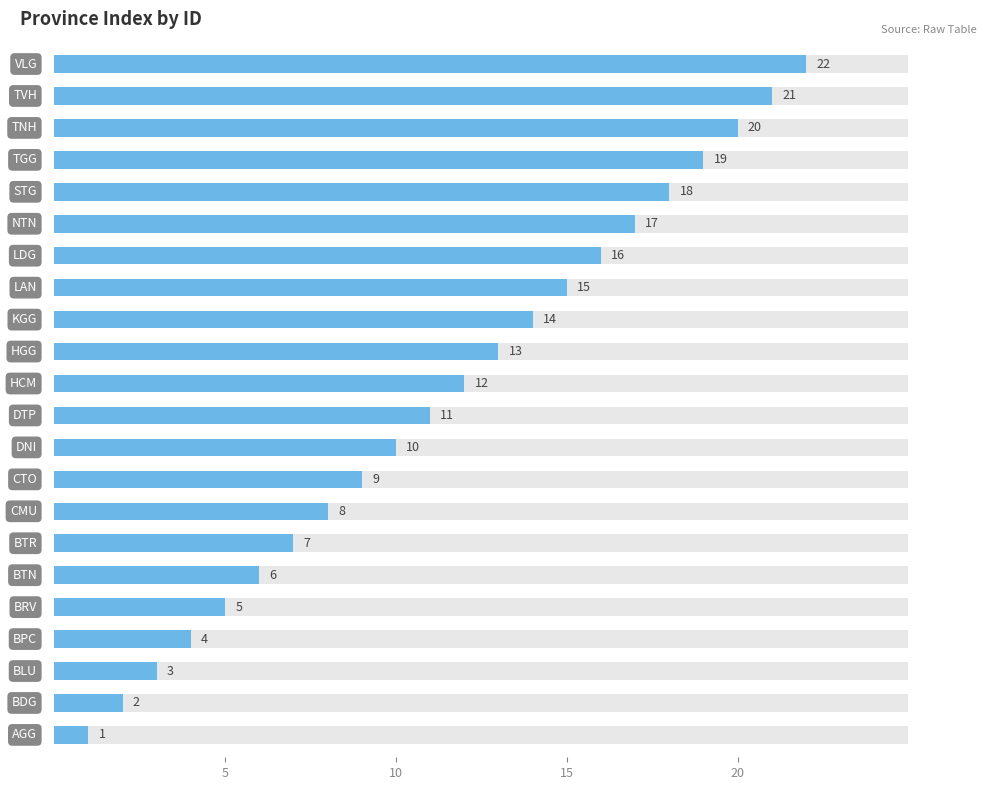

How many series are shown in this chart?

1